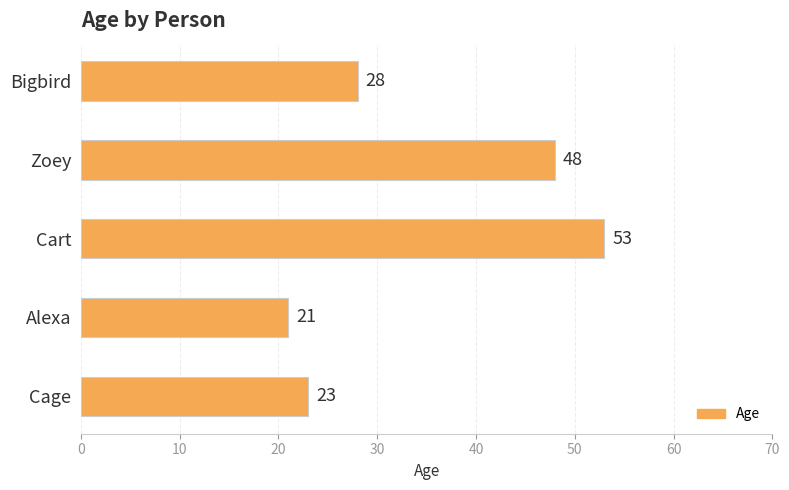

Reading bottom to top, extract all data points from this chart.

Cage=23	Alexa=21	Cart=53	Zoey=48	Bigbird=28